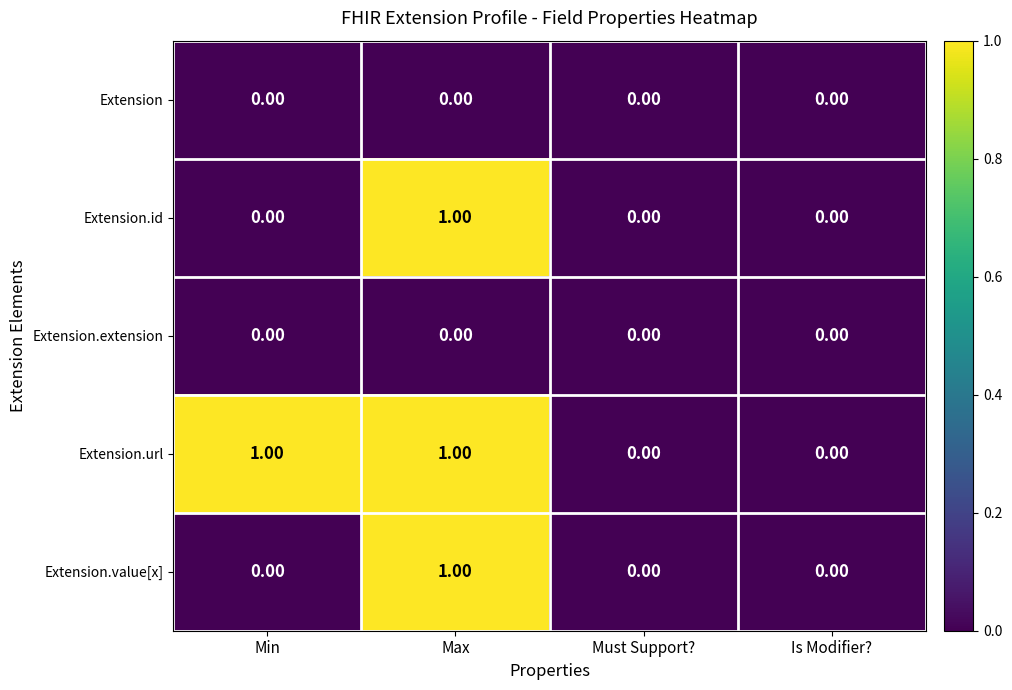

At which label does Extension.value[x] reach its peak?

Max